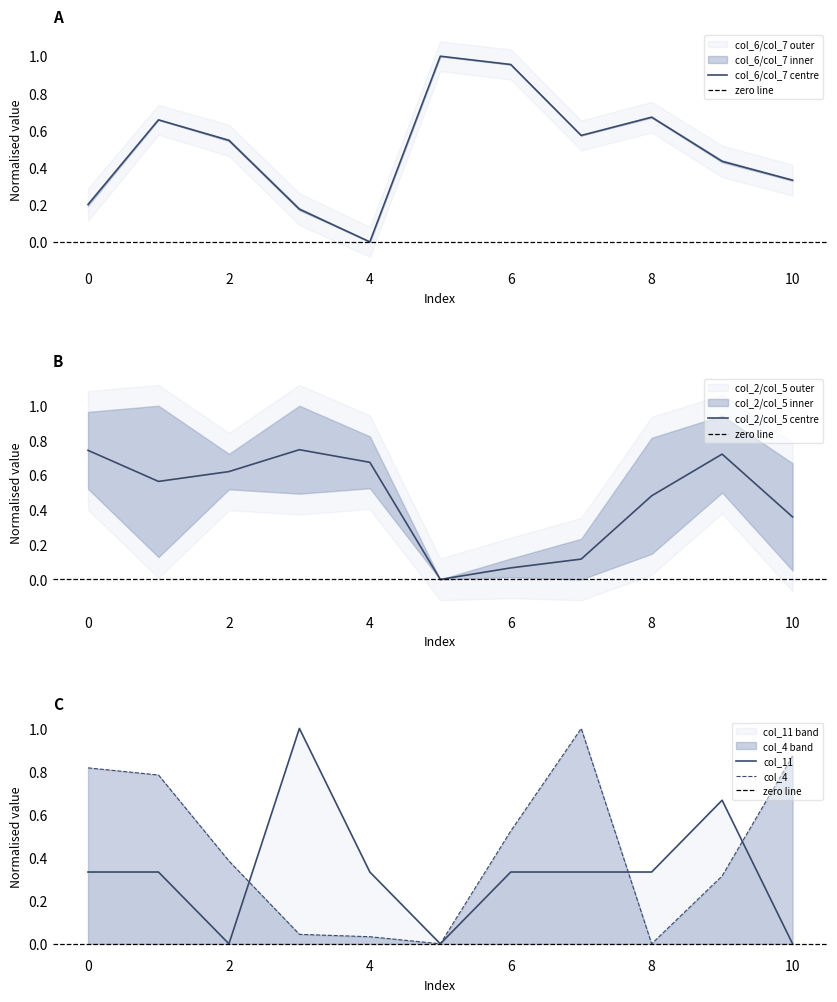

Rank the series by their average value, from lowest to highest.

col_11, col_4, col_6